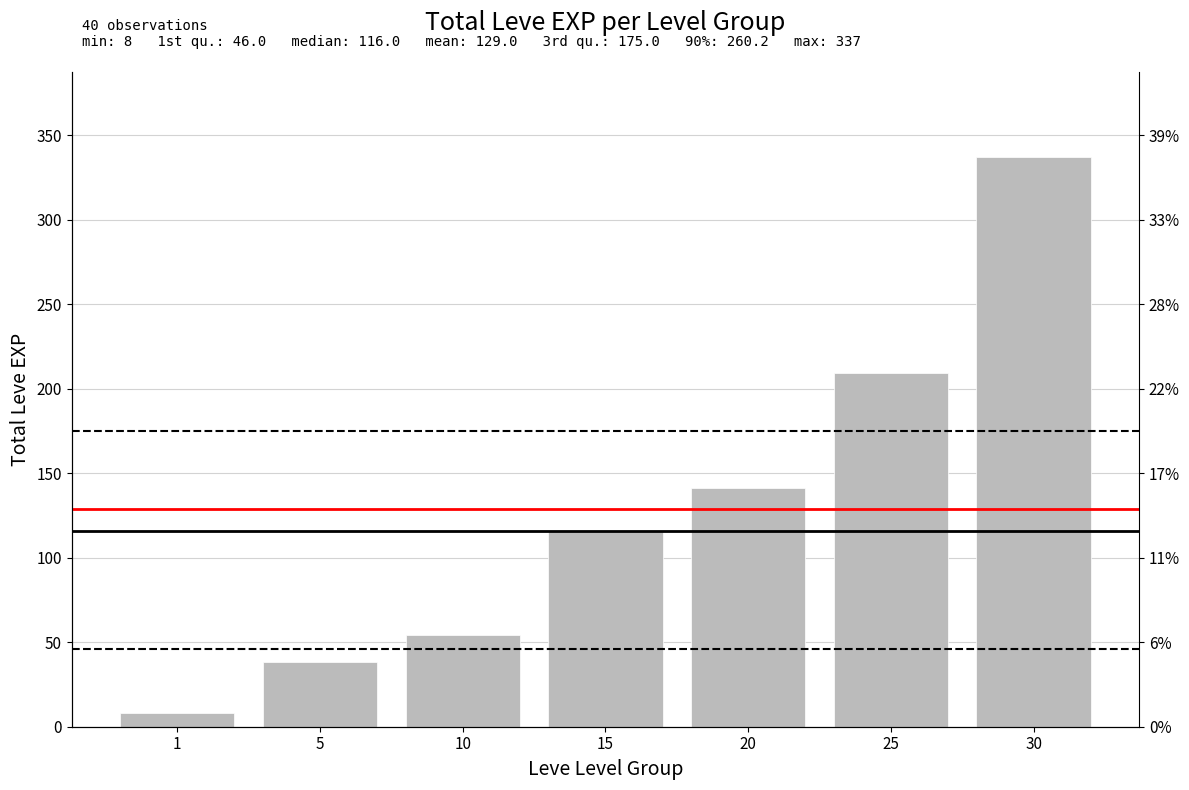

Reading right to left, list all the values displayed in this chart.

30=337	25=209	20=141	15=116	10=54	5=38	1=8